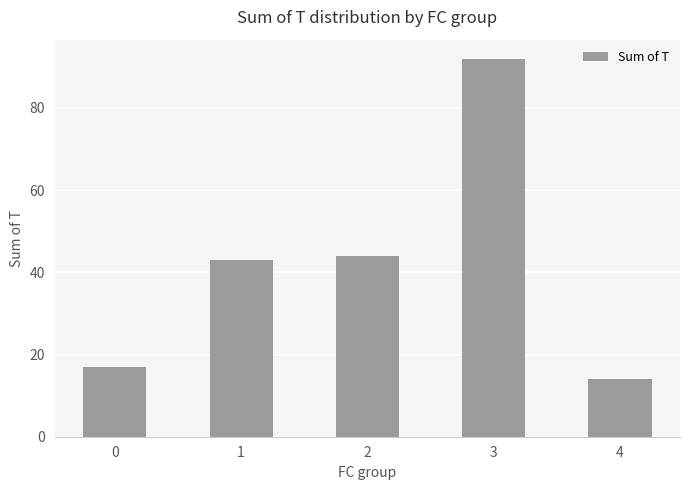

Reading right to left, list all the values displayed in this chart.

14	92	44	43	17